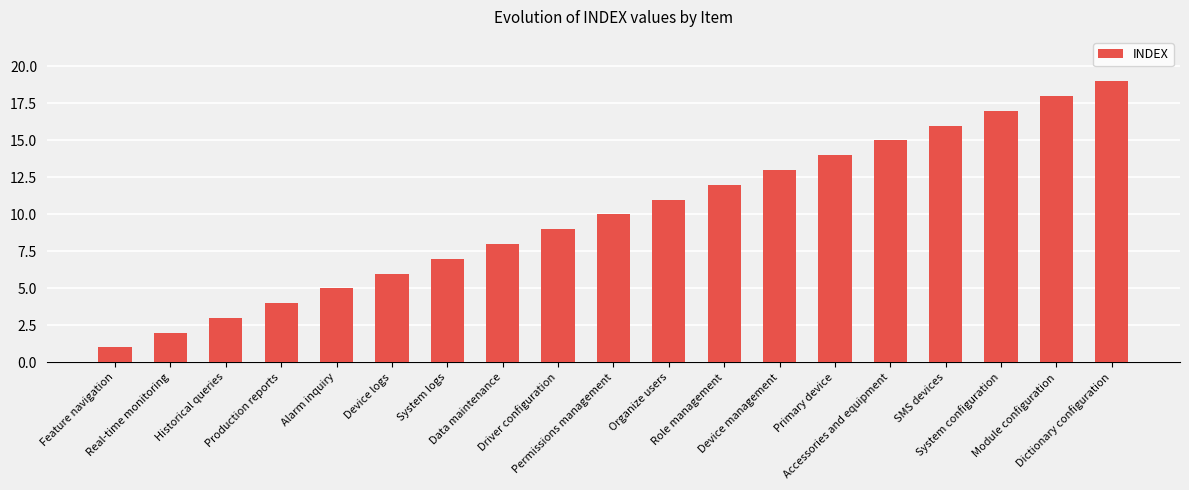

Reading left to right, transcribe all the data shown in this chart.

Feature navigation=1	Real-time monitoring=2	Historical queries=3	Production reports=4	Alarm inquiry=5	Device logs=6	System logs=7	Data maintenance=8	Driver configuration=9	Permissions management=10	Organize users=11	Role management=12	Device management=13	Primary device=14	Accessories and equipment=15	SMS devices=16	System configuration=17	Module configuration=18	Dictionary configuration=19